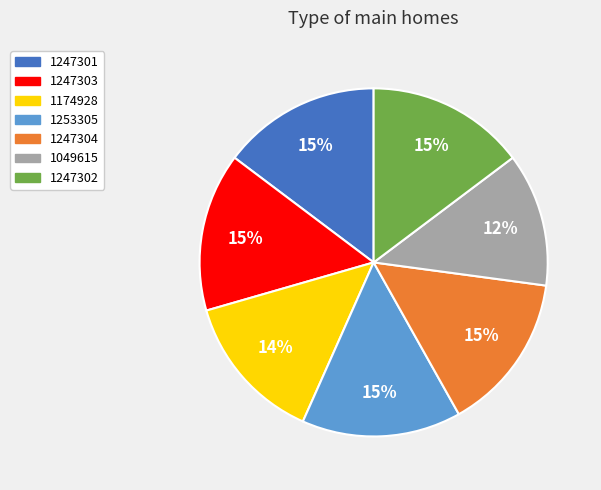

Is it true that 1253305 is 26% of the pie?

False